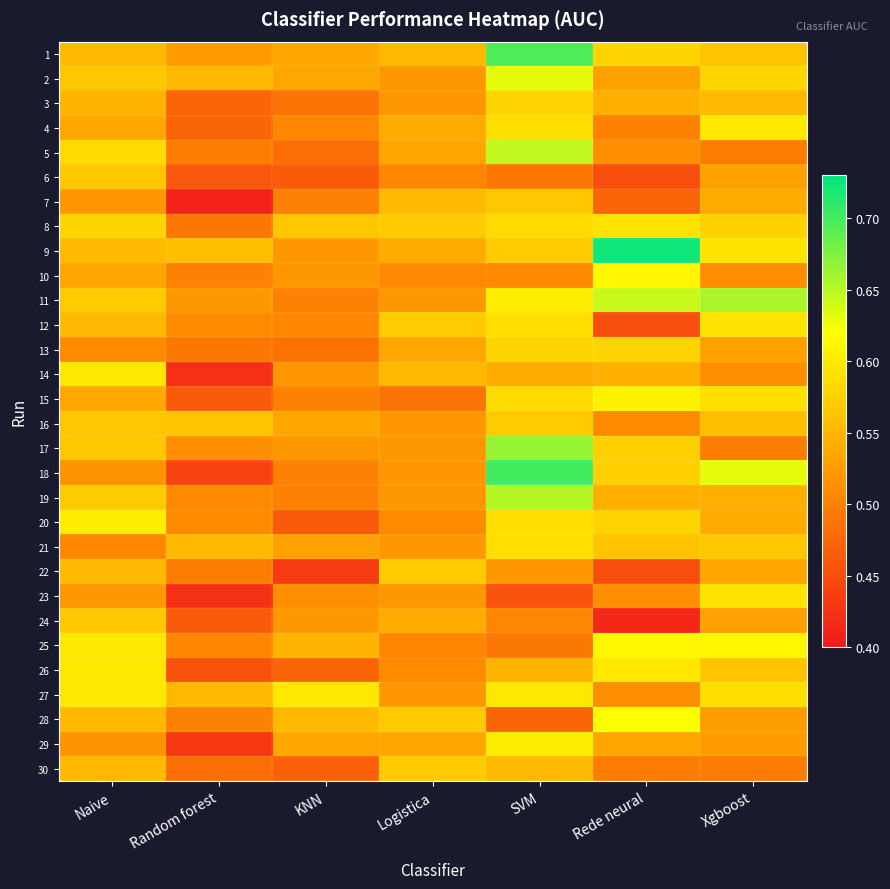

Reading left to right, transcribe all the data shown in this chart.

1: Naive=0.6	Random forest=0.5	KNN=0.5	Logistica=0.6	SVM=0.7	Rede neural=0.6	Xgboost=0.6
2: Naive=0.6	Random forest=0.6	KNN=0.5	Logistica=0.5	SVM=0.6	Rede neural=0.5	Xgboost=0.6
3: Naive=0.5	Random forest=0.5	KNN=0.5	Logistica=0.5	SVM=0.6	Rede neural=0.5	Xgboost=0.6
4: Naive=0.5	Random forest=0.5	KNN=0.5	Logistica=0.5	SVM=0.6	Rede neural=0.5	Xgboost=0.6
5: Naive=0.6	Random forest=0.5	KNN=0.5	Logistica=0.5	SVM=0.6	Rede neural=0.5	Xgboost=0.5
6: Naive=0.6	Random forest=0.5	KNN=0.5	Logistica=0.5	SVM=0.5	Rede neural=0.5	Xgboost=0.5
7: Naive=0.5	Random forest=0.4	KNN=0.5	Logistica=0.6	SVM=0.6	Rede neural=0.5	Xgboost=0.5
8: Naive=0.6	Random forest=0.5	KNN=0.6	Logistica=0.6	SVM=0.6	Rede neural=0.6	Xgboost=0.6
9: Naive=0.6	Random forest=0.6	KNN=0.5	Logistica=0.5	SVM=0.6	Rede neural=0.7	Xgboost=0.6
10: Naive=0.5	Random forest=0.5	KNN=0.5	Logistica=0.5	SVM=0.5	Rede neural=0.6	Xgboost=0.5
11: Naive=0.6	Random forest=0.5	KNN=0.5	Logistica=0.5	SVM=0.6	Rede neural=0.6	Xgboost=0.7
12: Naive=0.6	Random forest=0.5	KNN=0.5	Logistica=0.6	SVM=0.6	Rede neural=0.5	Xgboost=0.6
13: Naive=0.5	Random forest=0.5	KNN=0.5	Logistica=0.5	SVM=0.6	Rede neural=0.6	Xgboost=0.5
14: Naive=0.6	Random forest=0.4	KNN=0.5	Logistica=0.6	SVM=0.5	Rede neural=0.5	Xgboost=0.5
15: Naive=0.5	Random forest=0.5	KNN=0.5	Logistica=0.5	SVM=0.6	Rede neural=0.6	Xgboost=0.6
16: Naive=0.6	Random forest=0.6	KNN=0.5	Logistica=0.5	SVM=0.6	Rede neural=0.5	Xgboost=0.6
17: Naive=0.6	Random forest=0.5	KNN=0.5	Logistica=0.5	SVM=0.7	Rede neural=0.6	Xgboost=0.5
18: Naive=0.5	Random forest=0.4	KNN=0.5	Logistica=0.5	SVM=0.7	Rede neural=0.6	Xgboost=0.6
19: Naive=0.6	Random forest=0.5	KNN=0.5	Logistica=0.5	SVM=0.7	Rede neural=0.5	Xgboost=0.5
20: Naive=0.6	Random forest=0.5	KNN=0.5	Logistica=0.5	SVM=0.6	Rede neural=0.6	Xgboost=0.5
21: Naive=0.5	Random forest=0.6	KNN=0.5	Logistica=0.5	SVM=0.6	Rede neural=0.6	Xgboost=0.6
22: Naive=0.6	Random forest=0.5	KNN=0.4	Logistica=0.6	SVM=0.5	Rede neural=0.5	Xgboost=0.5
23: Naive=0.5	Random forest=0.4	KNN=0.5	Logistica=0.5	SVM=0.5	Rede neural=0.5	Xgboost=0.6
24: Naive=0.6	Random forest=0.5	KNN=0.5	Logistica=0.5	SVM=0.5	Rede neural=0.4	Xgboost=0.5
25: Naive=0.6	Random forest=0.5	KNN=0.5	Logistica=0.5	SVM=0.5	Rede neural=0.6	Xgboost=0.6
26: Naive=0.6	Random forest=0.5	KNN=0.5	Logistica=0.5	SVM=0.5	Rede neural=0.6	Xgboost=0.6
27: Naive=0.6	Random forest=0.6	KNN=0.6	Logistica=0.5	SVM=0.6	Rede neural=0.5	Xgboost=0.6
28: Naive=0.6	Random forest=0.5	KNN=0.6	Logistica=0.6	SVM=0.5	Rede neural=0.6	Xgboost=0.5
29: Naive=0.5	Random forest=0.4	KNN=0.5	Logistica=0.5	SVM=0.6	Rede neural=0.5	Xgboost=0.5
30: Naive=0.6	Random forest=0.5	KNN=0.5	Logistica=0.6	SVM=0.6	Rede neural=0.5	Xgboost=0.5